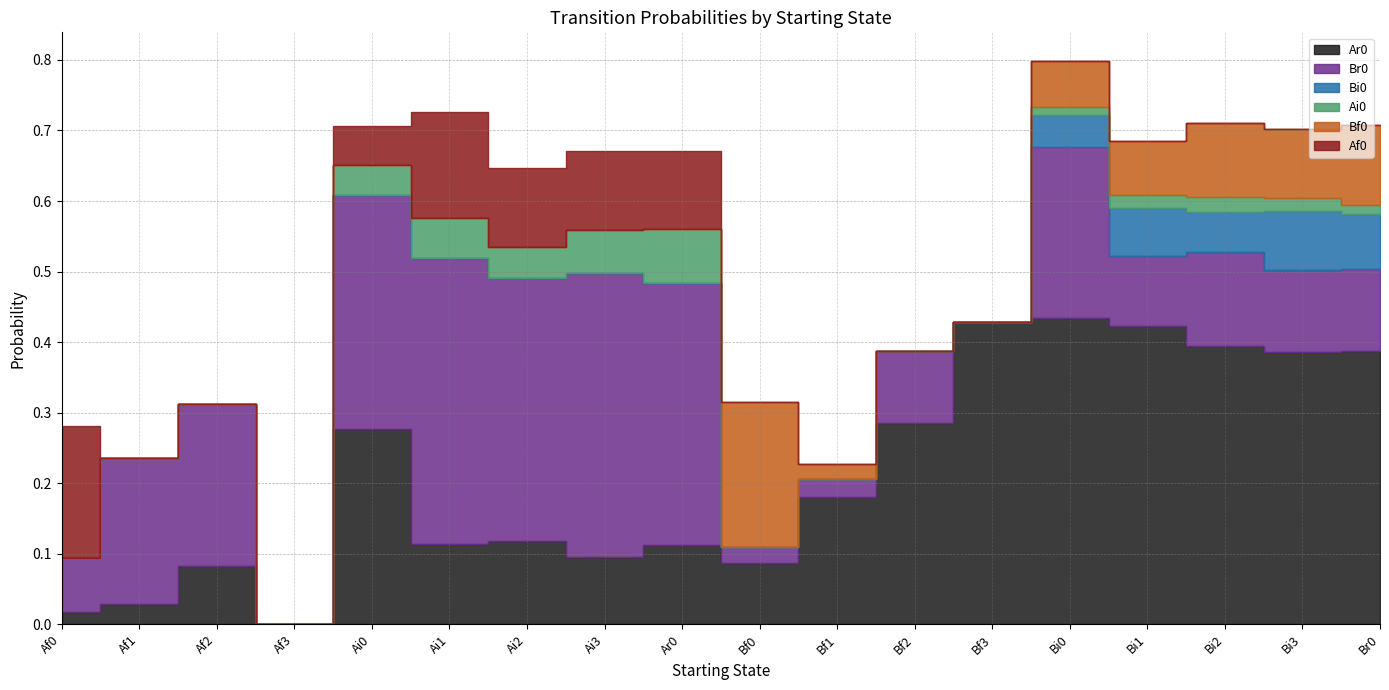

Rank the series at Ar0 from lowest to highest value.

Bi0, Bf0, Ai0, Af0, Ar0, Br0